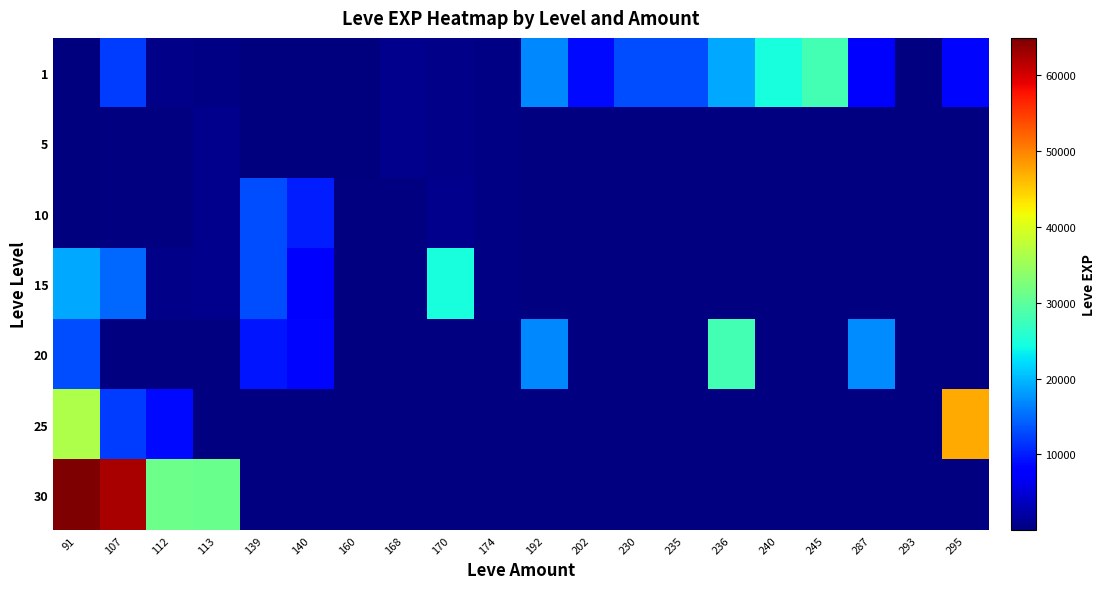

Reading right to left, extract all data points from this chart.

1: 295=8570	293=0	287=7170	245=28010	240=24790	236=18910	235=13040	230=13090	202=8660	192=16800	174=430	170=690	168=840	160=160	140=1	139=2	113=330	112=630	107=12000	91=1
5: 295=0	293=0	287=0	245=0	240=0	236=0	235=0	230=0	202=0	192=0	174=430	170=600	168=840	160=110	140=3	139=2	113=790	112=0	107=0	91=4
10: 295=0	293=0	287=0	245=0	240=0	236=0	235=0	230=0	202=0	192=0	174=430	170=880	168=0	160=0	140=9990	139=13090	113=780	112=0	107=0	91=7
15: 295=0	293=0	287=0	245=0	240=0	236=0	235=0	230=0	202=0	192=0	174=430	170=24790	168=0	160=0	140=7170	139=13040	113=780	112=630	107=14920	91=18910
20: 295=0	293=0	287=17120	245=0	240=0	236=28010	235=0	230=0	202=0	192=16800	174=0	170=0	168=0	160=0	140=8570	139=9540	113=0	112=0	107=0	91=12960
25: 295=47200	293=0	287=0	245=0	240=0	236=0	235=0	230=0	202=0	192=0	174=0	170=0	168=0	160=0	140=0	139=0	113=0	112=8660	107=12000	91=36390
30: 295=0	293=0	287=0	245=0	240=0	236=0	235=0	230=0	202=0	192=0	174=0	170=0	168=0	160=0	140=0	139=0	113=31070	112=31330	107=62560	91=64910